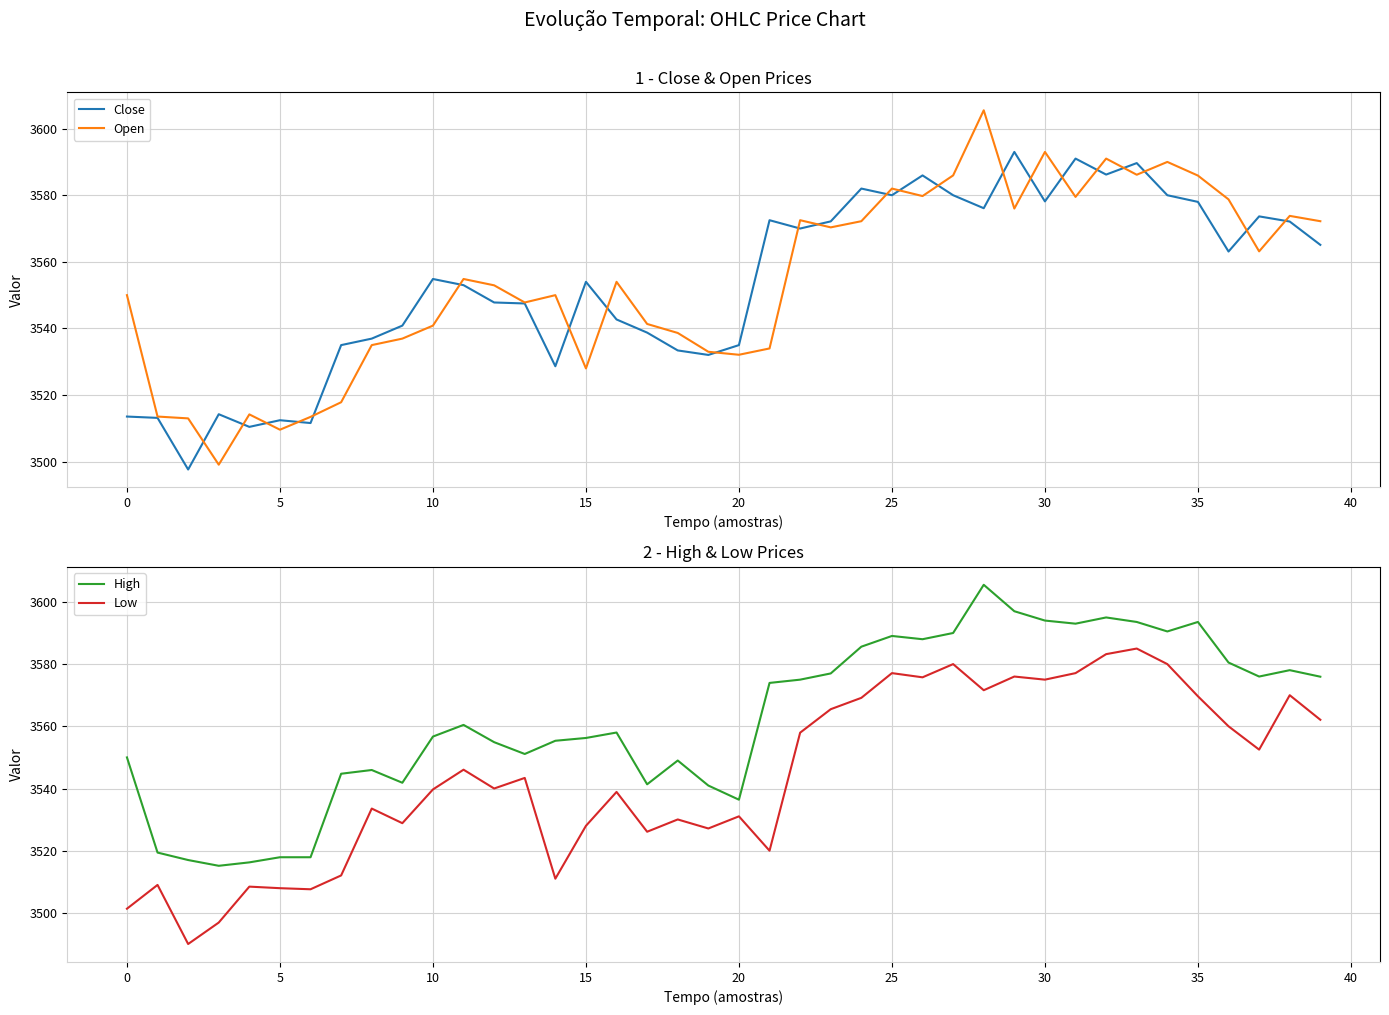

At which label does High first exceed 3560?

11